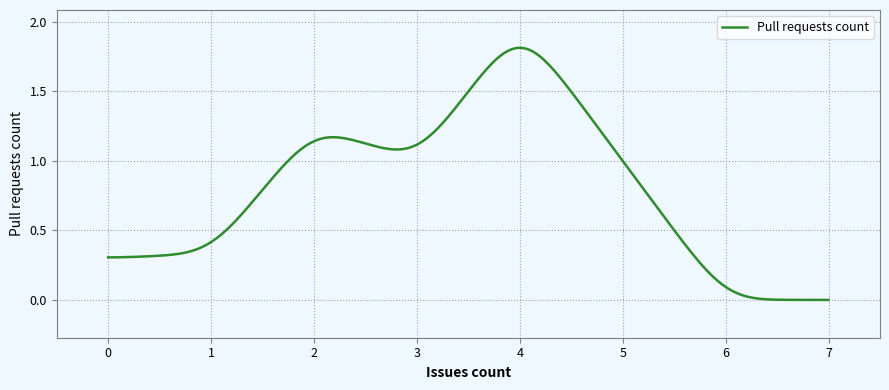

How many lines are shown in the chart?

1